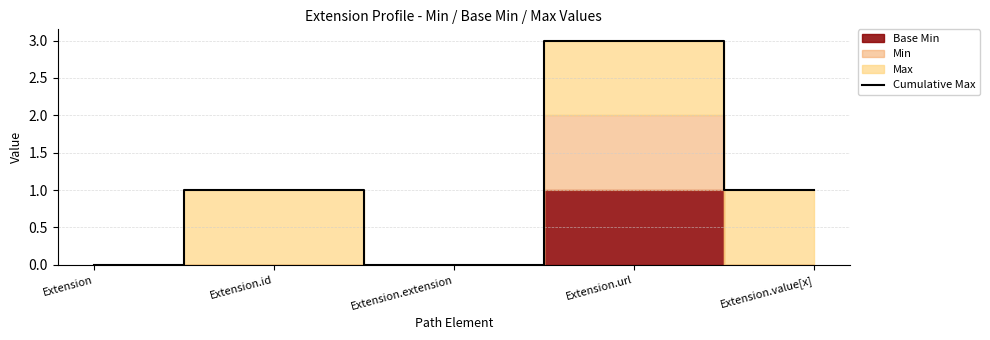

What is the change in value from Extension.id to Extension.url?

+2